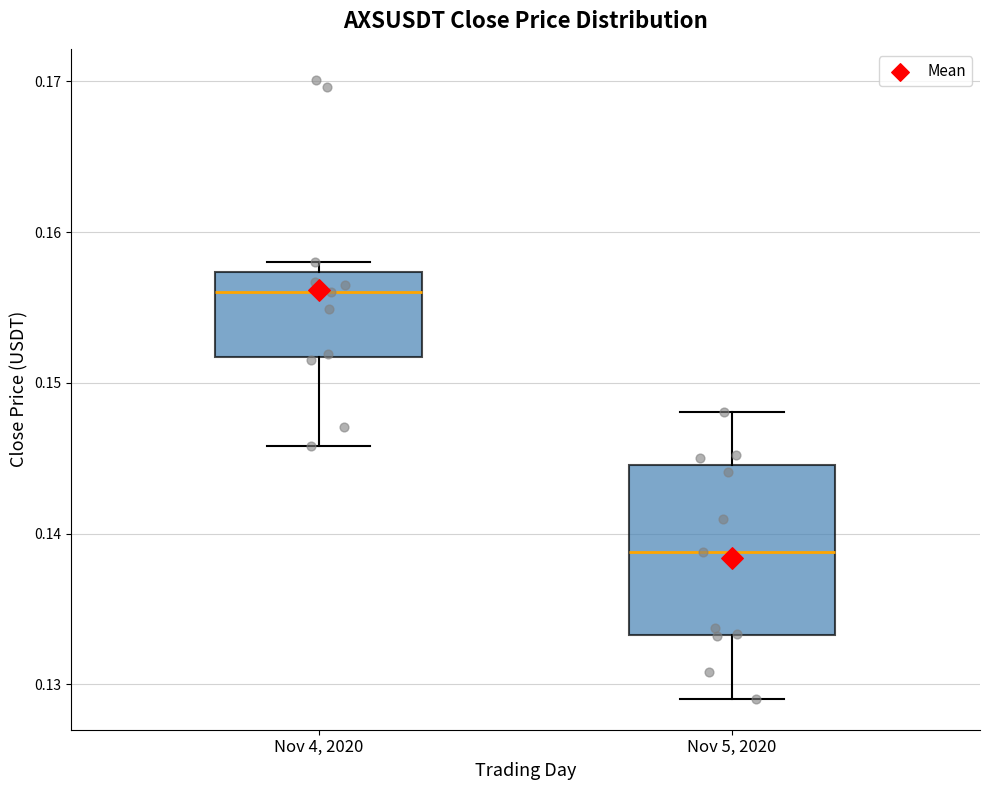

Comparing the boxes themselves (not the whiskers), which one is the tallest?

Nov 5, 2020